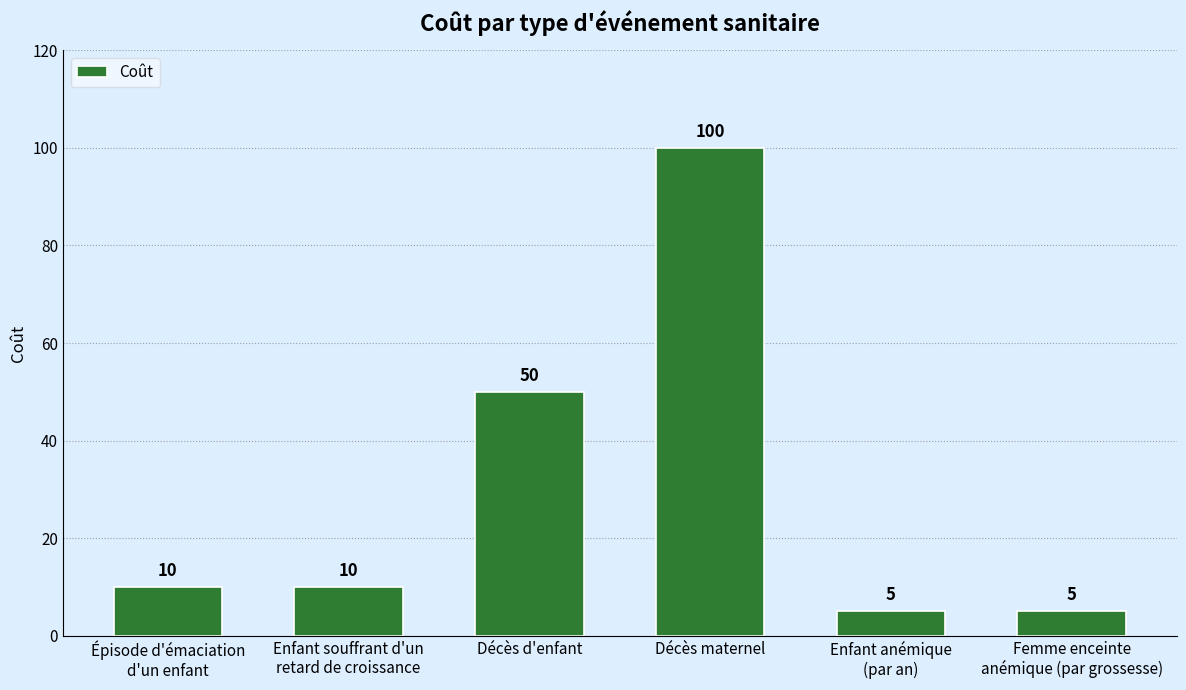

What is the smallest value displayed?

5